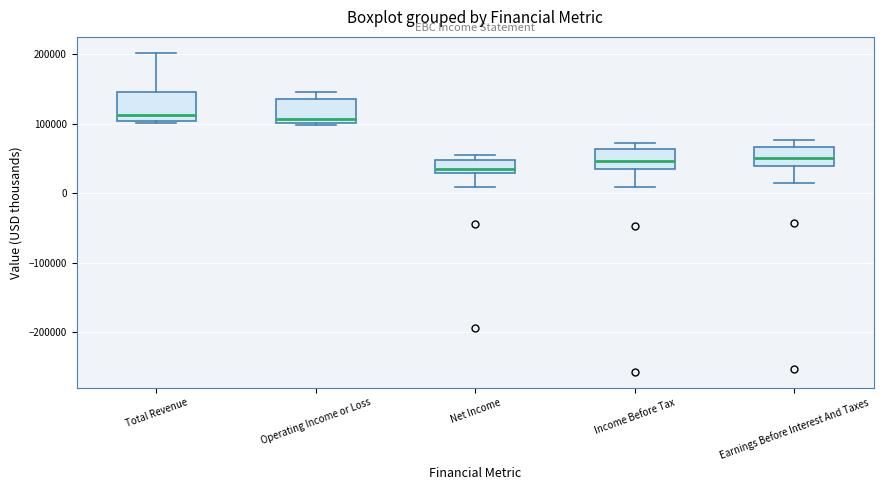

Where does the upper whisker of the box for Operating Income or Loss end on the y-axis? The values are not printed on the chart, so give them approximately, as read against the axis.

150000